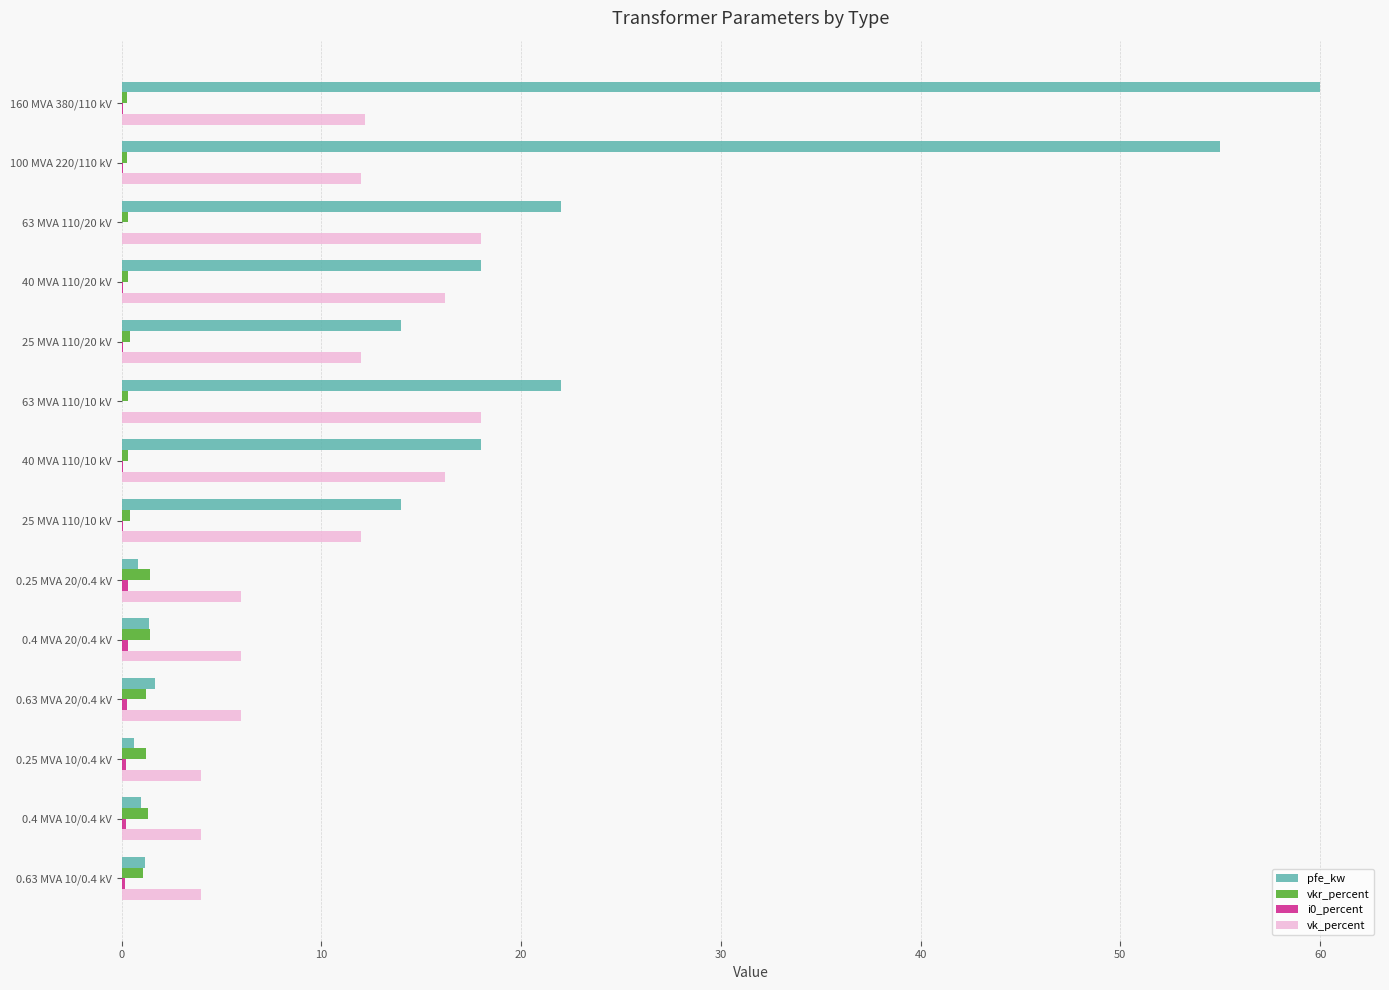

What is the average value of the vk_percent series?

10.5